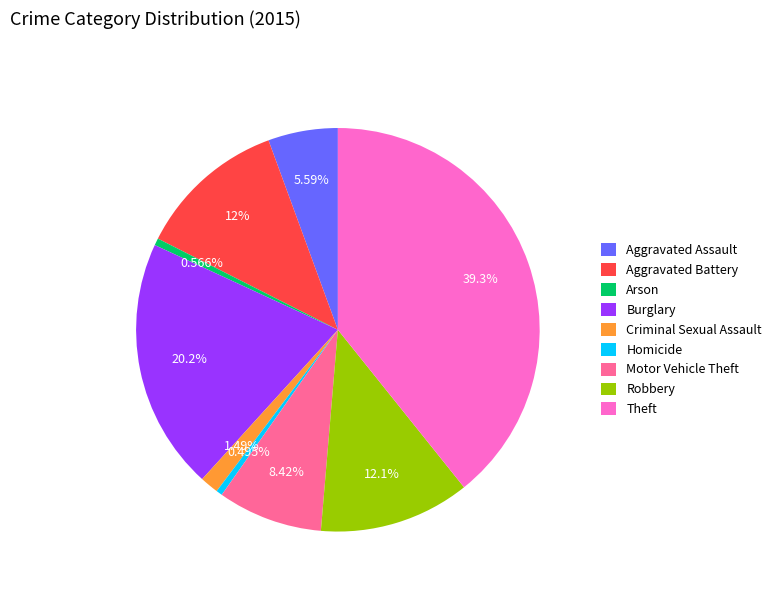

Combined, do Burglary and Motor Vehicle Theft account for over 50%?

No